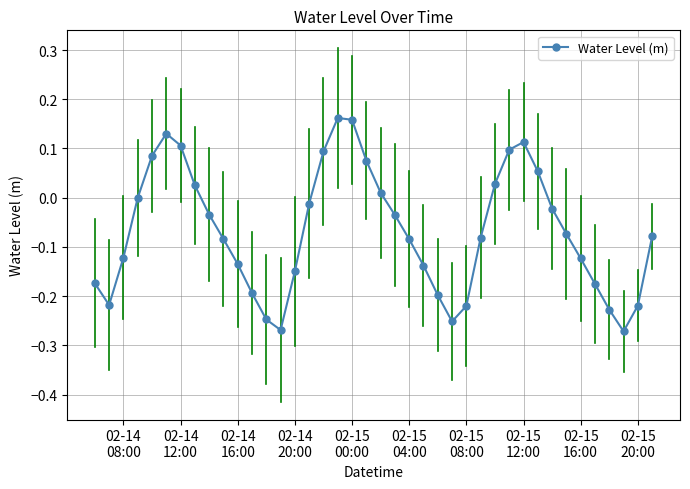

How many interior local valleys (lower than both neighbors) does the data have?

4